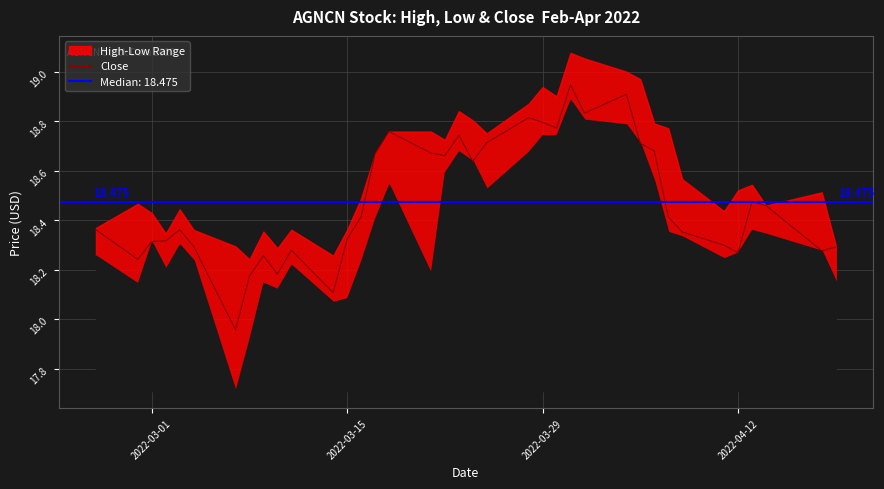

How many interior local valleys (lower than both neighbors) does the data have?

10